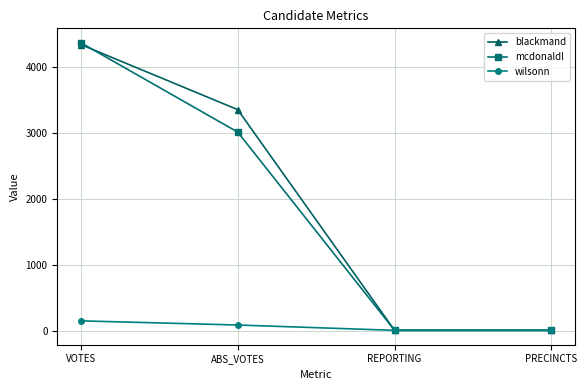

How many data points in mcdonaldl are less than 3018?

2